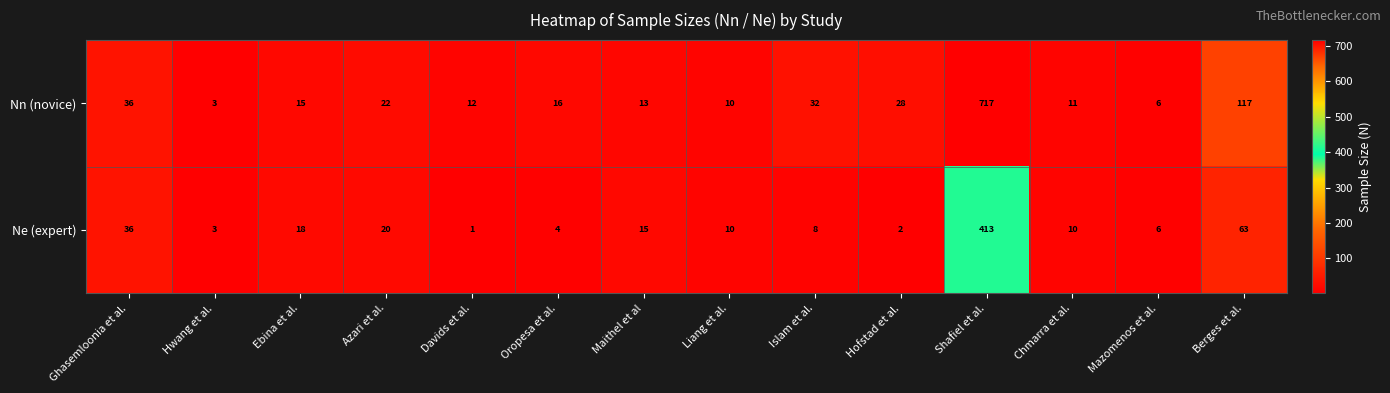

Is the value of Nn (novice) at Chmarra et al. greater than the value of Ne (expert) at Hofstad et al.?

Yes